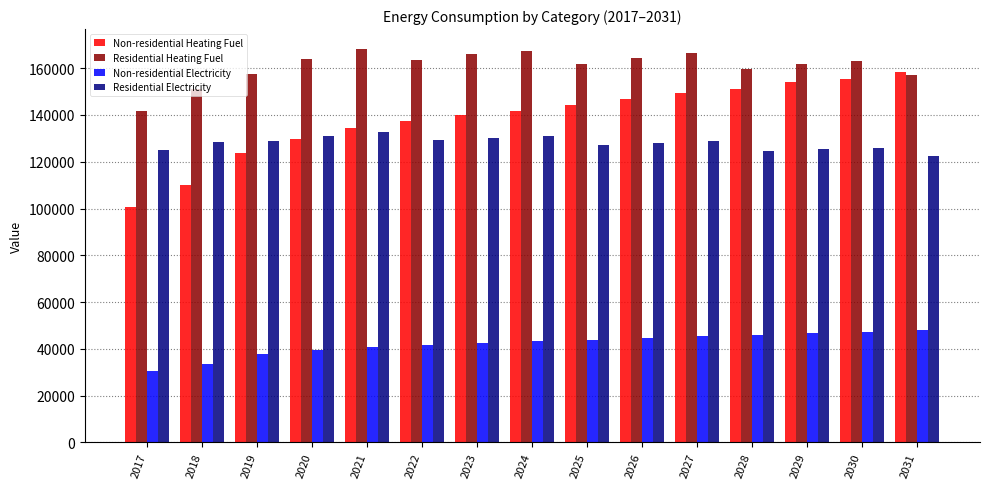

What are all the series names shown in the legend?

Non-residential Heating Fuel, Residential Heating Fuel, Non-residential Electricity, Residential Electricity